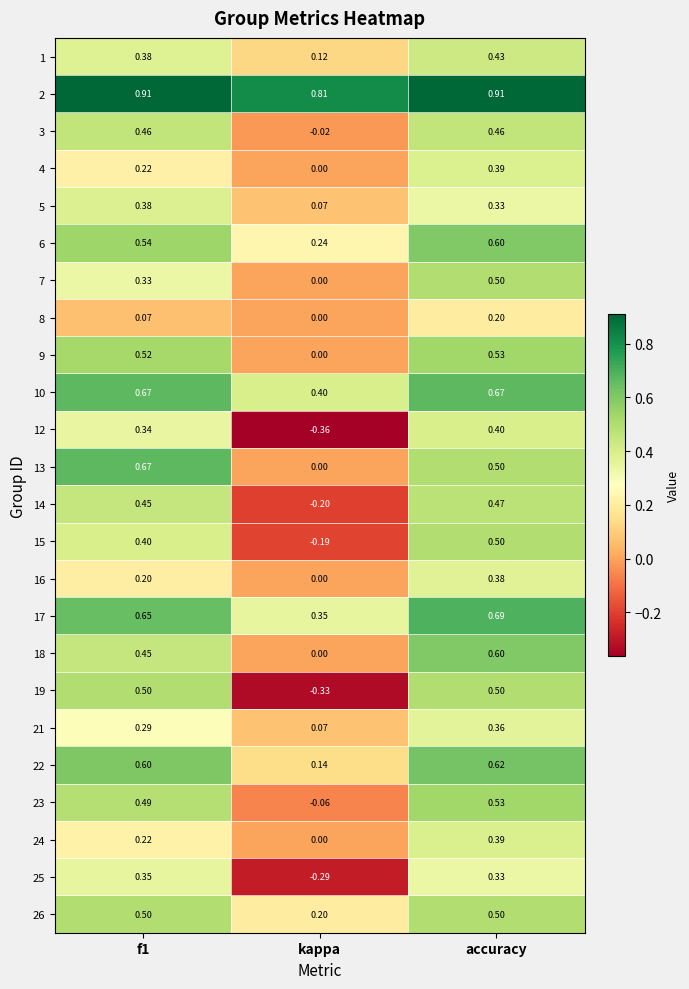

At which label is 21 closest to 0?

kappa